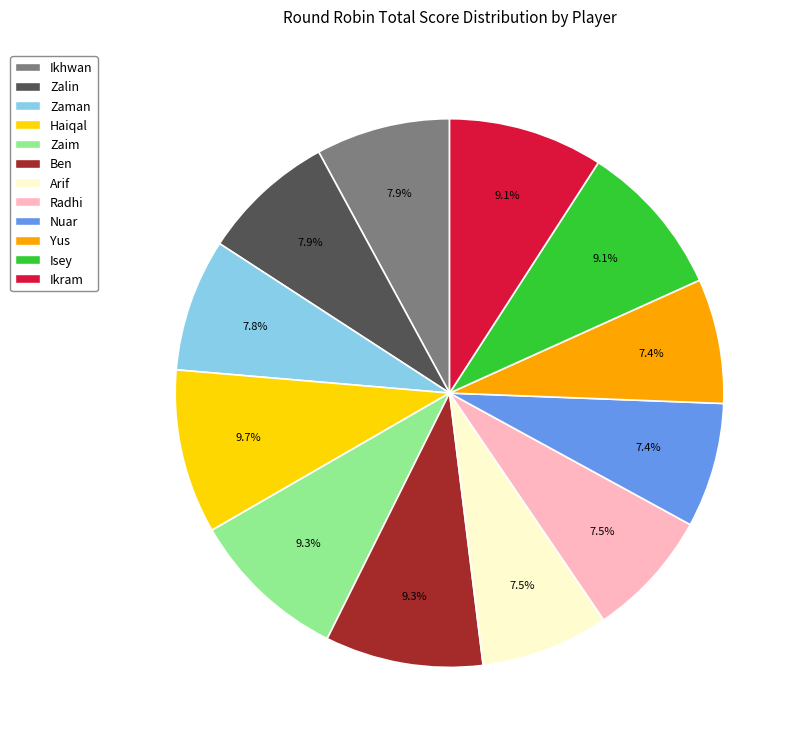

Between Ikram and Ikhwan, which is larger?

Ikram